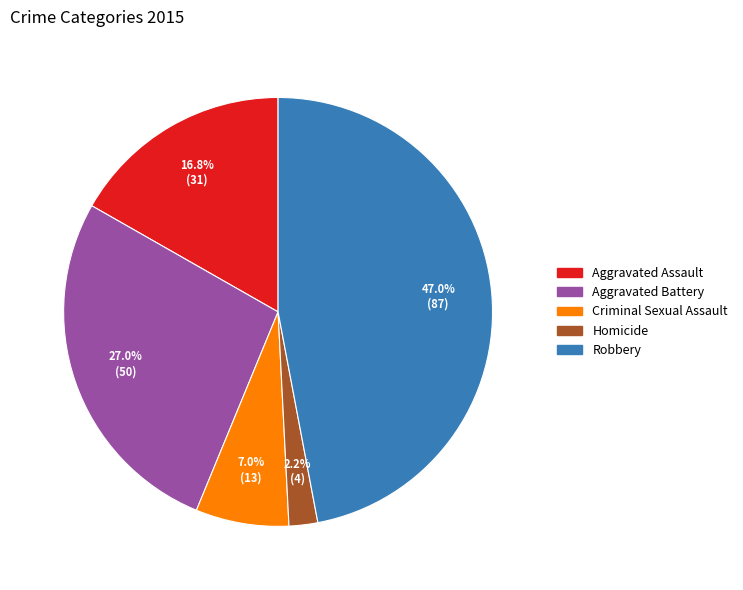

To the nearest percent, what is the difference between the Aggravated Battery and Homicide slice percentages?

25%